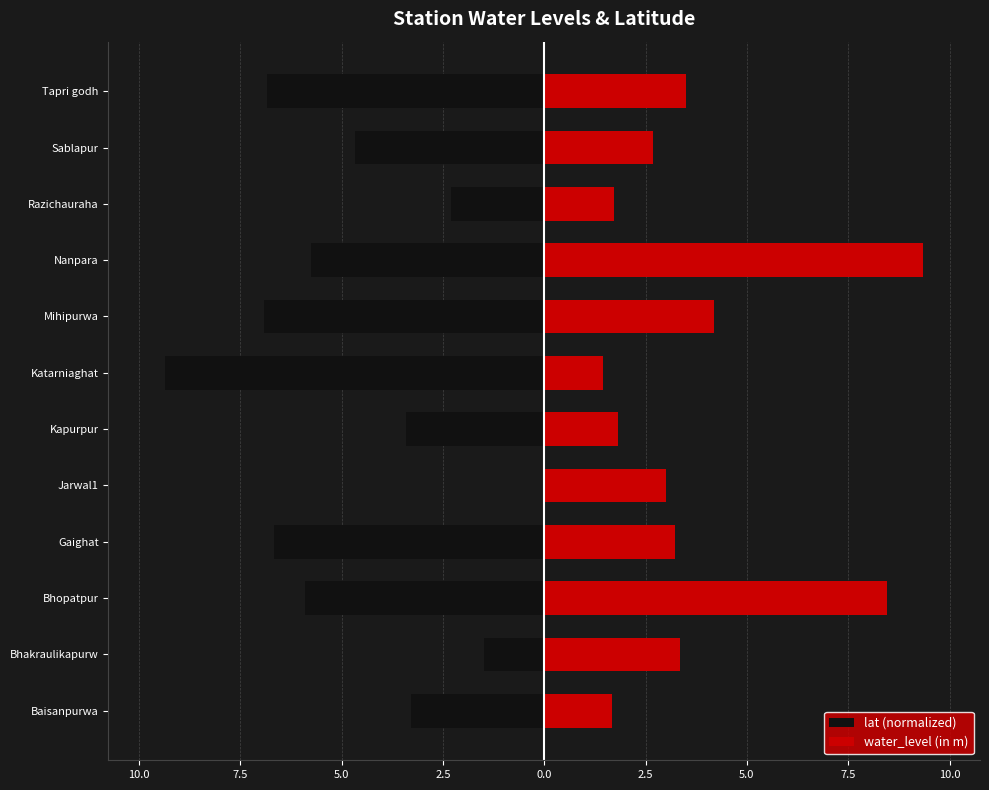

How many groups of bars are there?

12